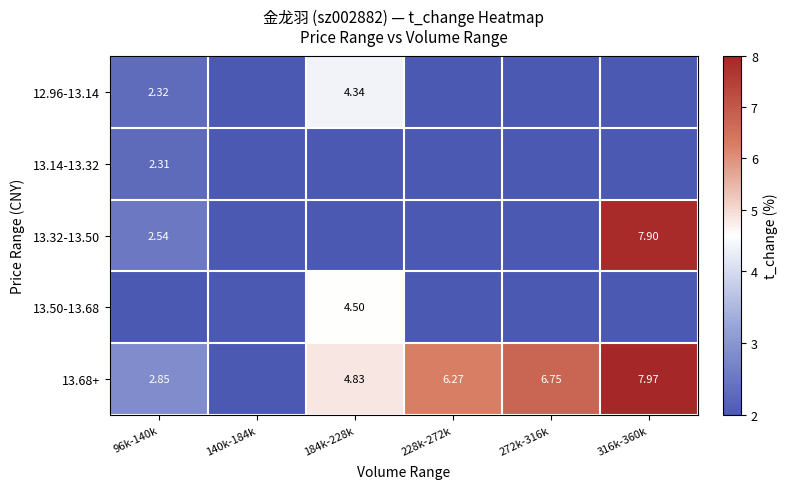

Is the value of 13.68+ at 96k-140k greater than the value of 12.96-13.14 at 184k-228k?

No